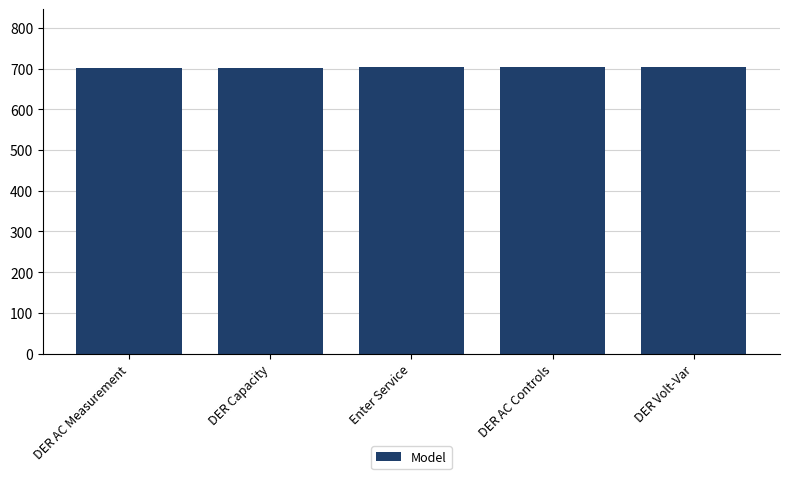

What is the minimum value shown in the chart?

701